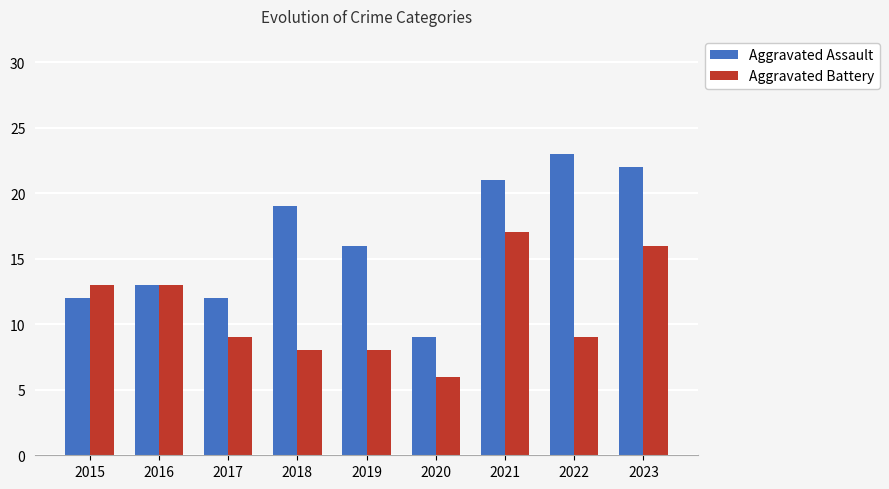

Does the chart contain any negative values?

No